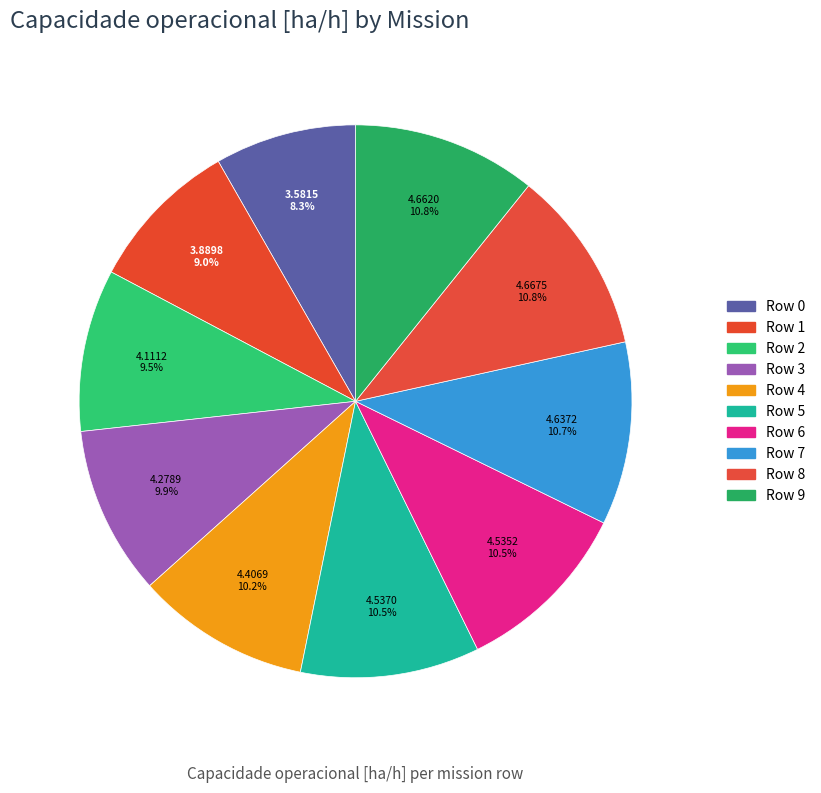

Which slice is the largest?

Row 8